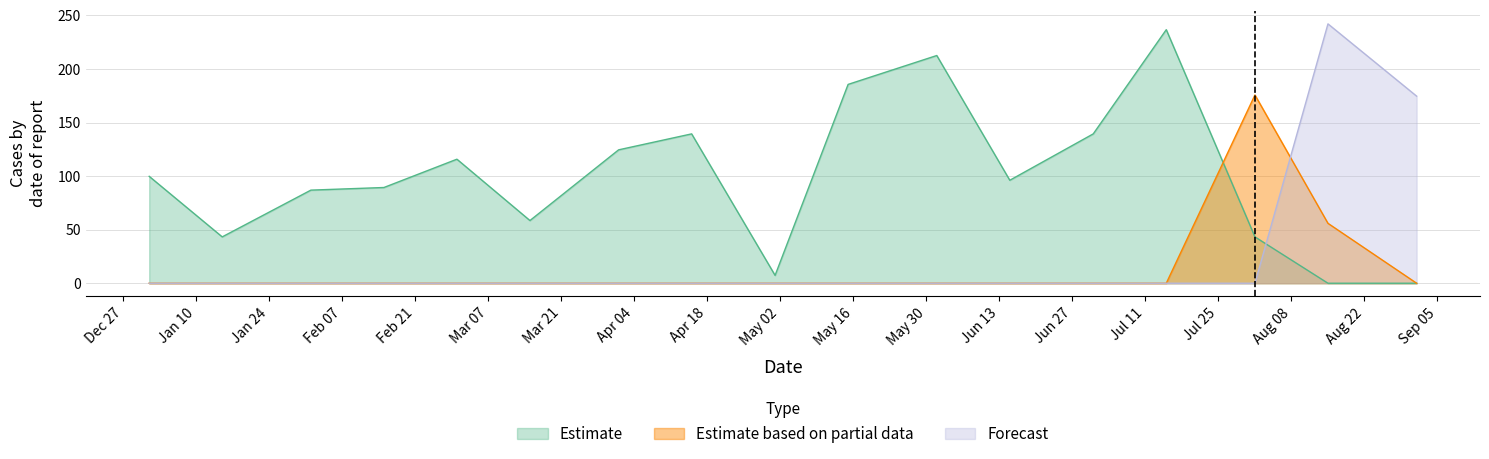

What is the difference between the maximum and minimum values in the Estimate series?

236.6